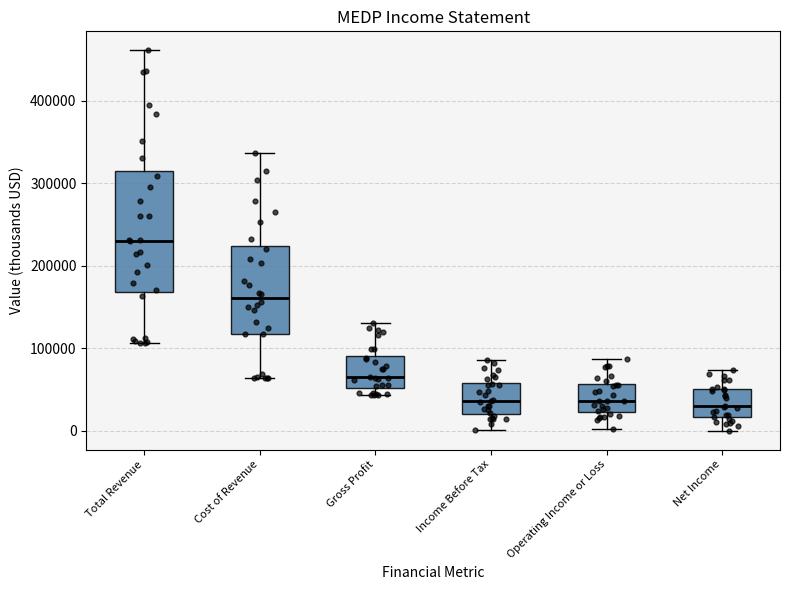

Where does the lower whisker of the box for Total Revenue end on the y-axis? The values are not printed on the chart, so give them approximately, as read against the axis.

110000